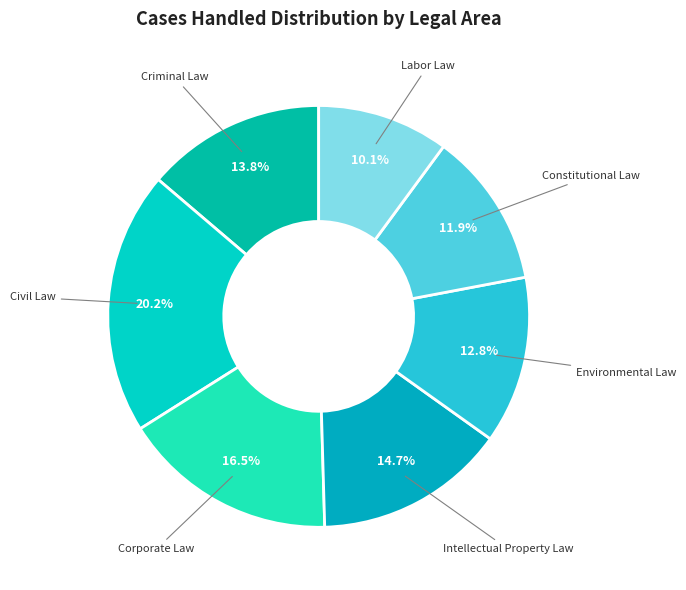

Rank the categories by value from lowest to highest.

Labor Law, Constitutional Law, Environmental Law, Criminal Law, Intellectual Property Law, Corporate Law, Civil Law